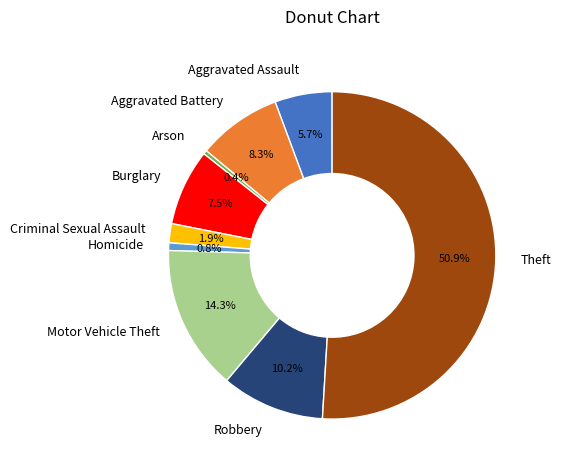

True or false: Burglary accounts for 1% of the total.

False